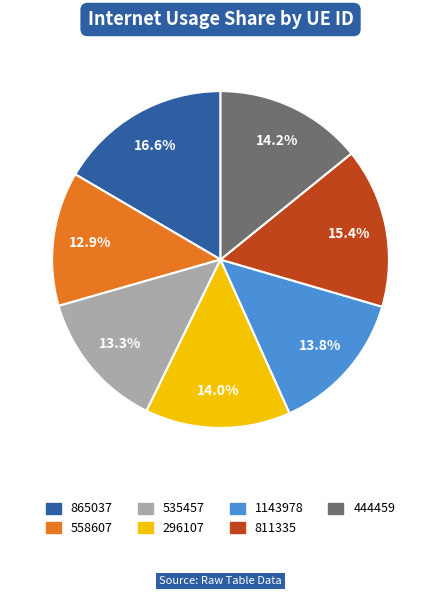

The 865037 slice represents 17% of the pie. True or false?

True